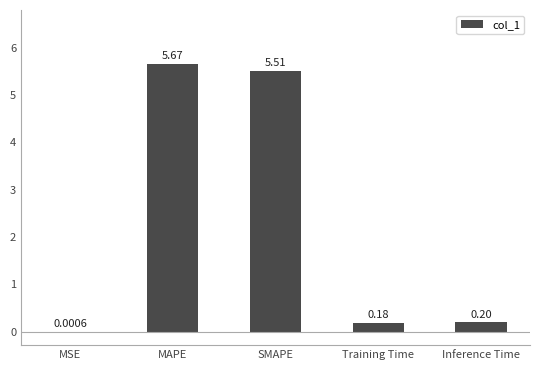

Between MAPE and Training Time, which is larger?

MAPE